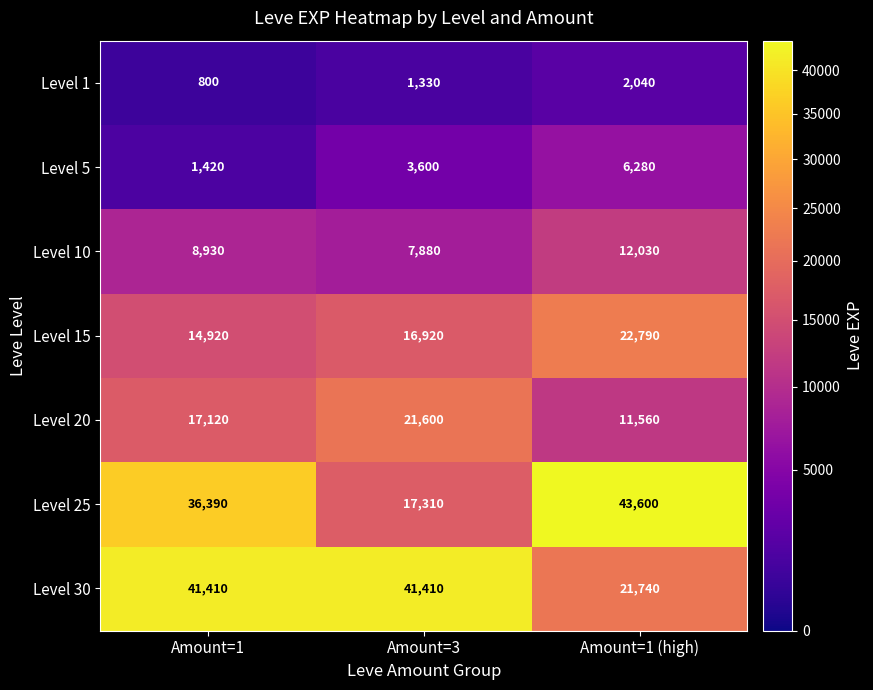

Which series has the widest spread of values?

Level 25